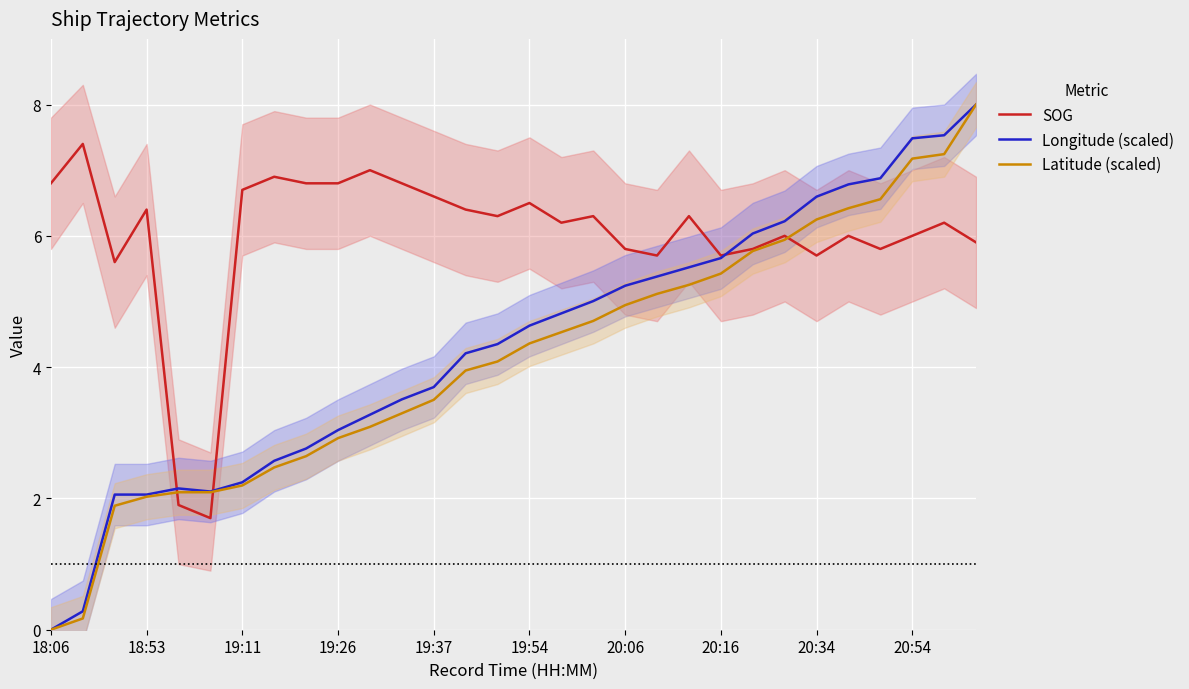

What is the average value of the SOG series?

6.0